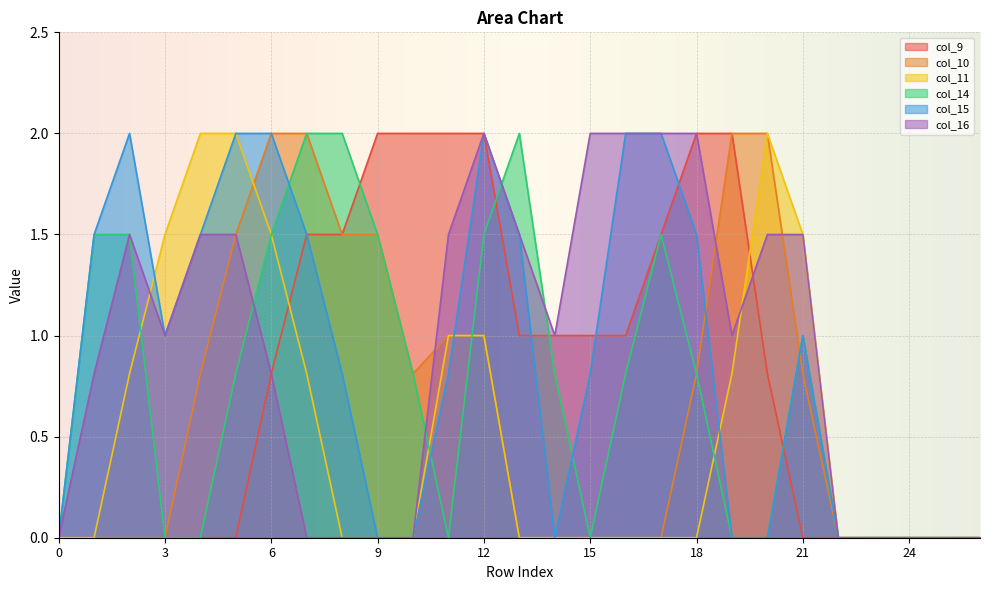

Rank the categories by col_14 value from lowest to highest.

0, 3, 4, 11, 15, 19, 20, 22, 23, 24, 25, 26, 5, 10, 14, 16, 18, 21, 1, 2, 6, 9, 12, 17, 7, 8, 13